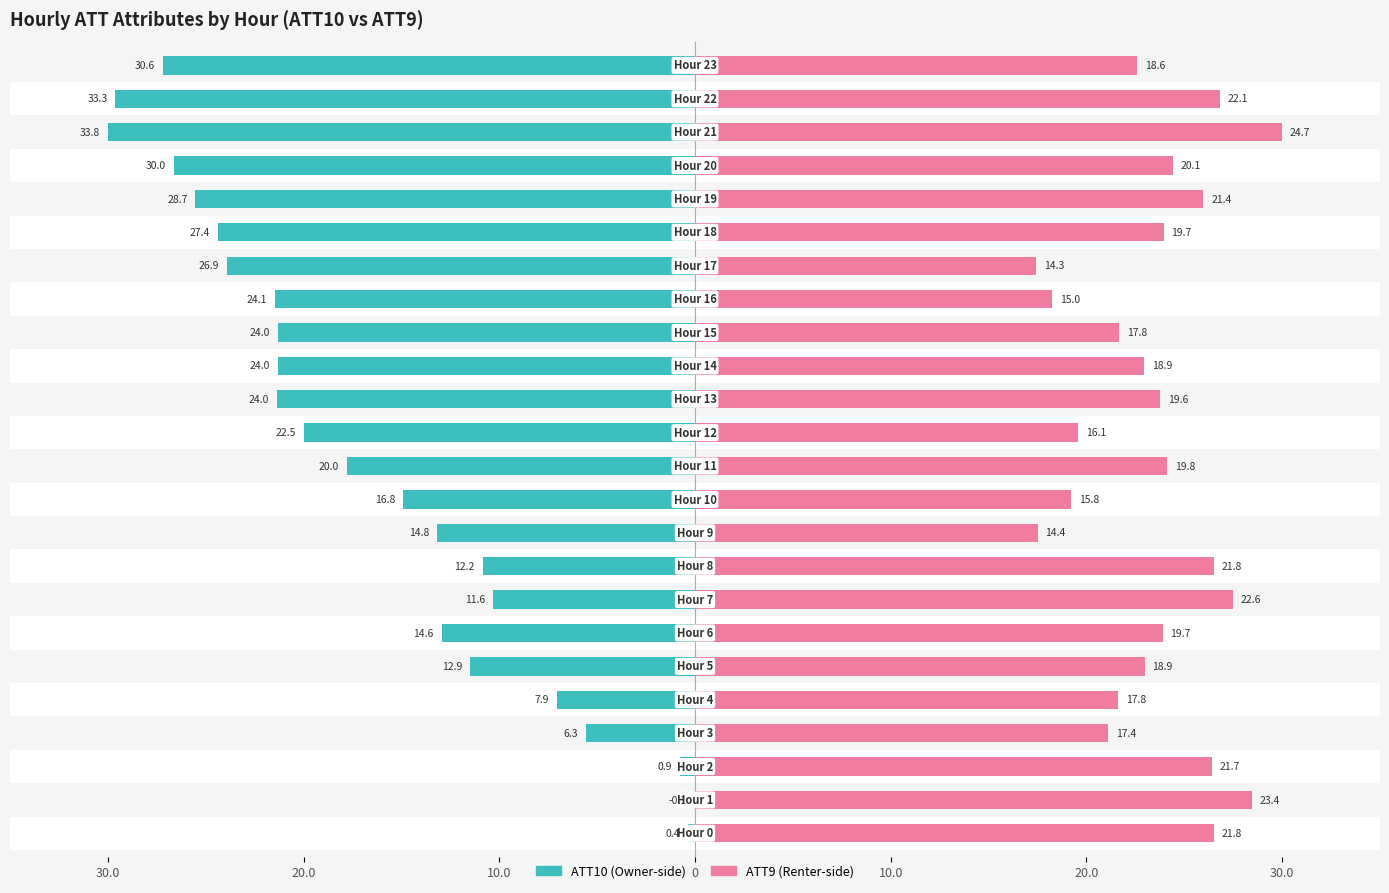

Rank the series by their average value, from lowest to highest.

ATT10 (teal), ATT9 (pink)